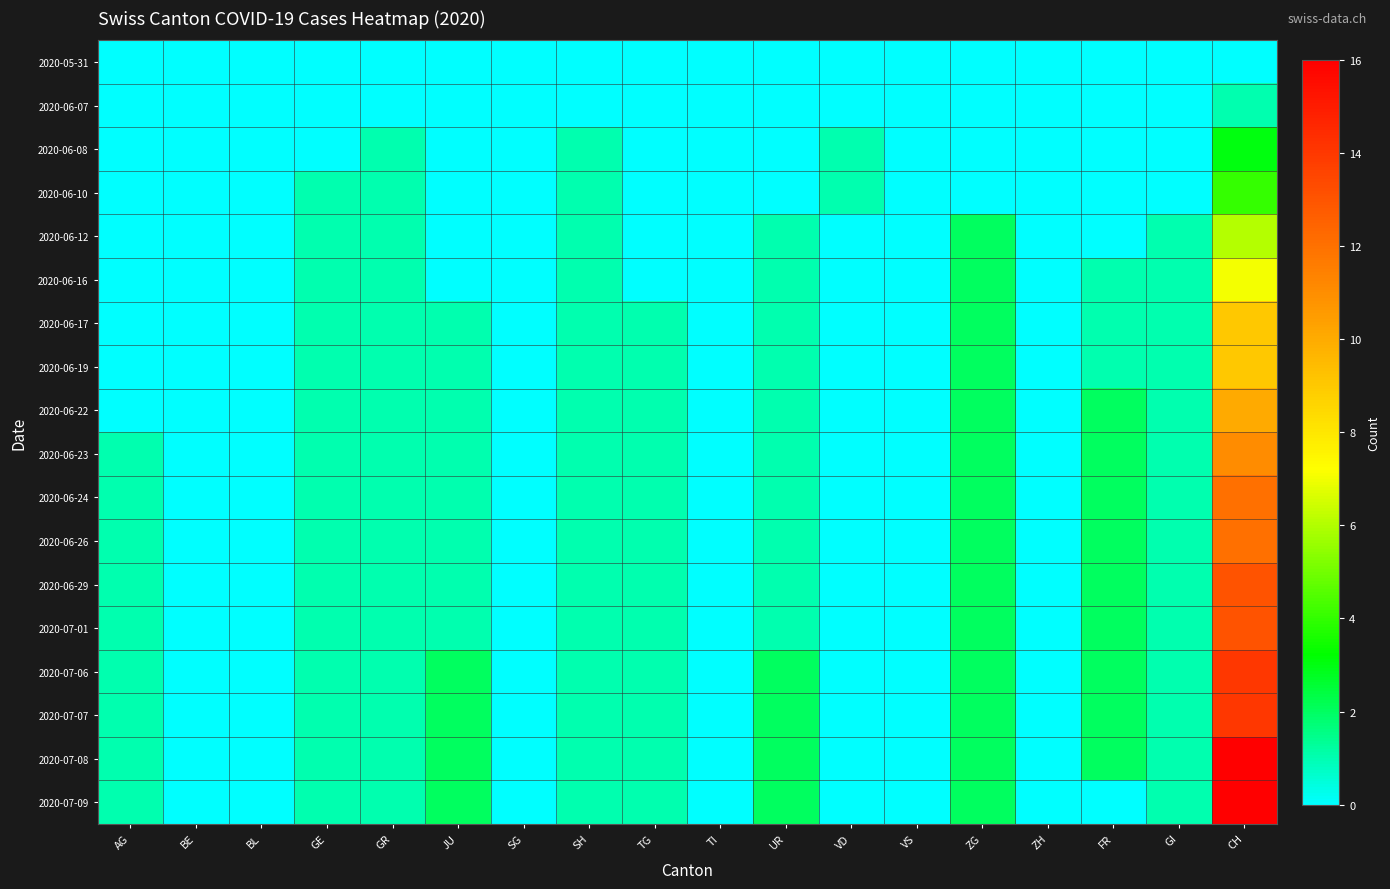

Reading left to right, transcribe all the data shown in this chart.

2020-05-31: AG=0	BE=0	BL=0	GE=0	GR=0	JU=0	SG=0	SH=0	TG=0	TI=0	UR=0	VD=0	VS=0	ZG=0	ZH=0	FR=0	GI=0	CH=0
2020-06-07: AG=0	BE=0	BL=0	GE=0	GR=0	JU=0	SG=0	SH=0	TG=0	TI=0	UR=0	VD=0	VS=0	ZG=0	ZH=0	FR=0	GI=0	CH=1
2020-06-08: AG=0	BE=0	BL=0	GE=0	GR=1	JU=0	SG=0	SH=1	TG=0	TI=0	UR=0	VD=1	VS=0	ZG=0	ZH=0	FR=0	GI=0	CH=3
2020-06-10: AG=0	BE=0	BL=0	GE=1	GR=1	JU=0	SG=0	SH=1	TG=0	TI=0	UR=0	VD=1	VS=0	ZG=0	ZH=0	FR=0	GI=0	CH=4
2020-06-12: AG=0	BE=0	BL=0	GE=1	GR=1	JU=0	SG=0	SH=1	TG=0	TI=0	UR=1	VD=0	VS=0	ZG=2	ZH=0	FR=0	GI=1	CH=6
2020-06-16: AG=0	BE=0	BL=0	GE=1	GR=1	JU=0	SG=0	SH=1	TG=0	TI=0	UR=1	VD=0	VS=0	ZG=2	ZH=0	FR=1	GI=1	CH=7
2020-06-17: AG=0	BE=0	BL=0	GE=1	GR=1	JU=1	SG=0	SH=1	TG=1	TI=0	UR=1	VD=0	VS=0	ZG=2	ZH=0	FR=1	GI=1	CH=9
2020-06-19: AG=0	BE=0	BL=0	GE=1	GR=1	JU=1	SG=0	SH=1	TG=1	TI=0	UR=1	VD=0	VS=0	ZG=2	ZH=0	FR=1	GI=1	CH=9
2020-06-22: AG=0	BE=0	BL=0	GE=1	GR=1	JU=1	SG=0	SH=1	TG=1	TI=0	UR=1	VD=0	VS=0	ZG=2	ZH=0	FR=2	GI=1	CH=10
2020-06-23: AG=1	BE=0	BL=0	GE=1	GR=1	JU=1	SG=0	SH=1	TG=1	TI=0	UR=1	VD=0	VS=0	ZG=2	ZH=0	FR=2	GI=1	CH=11
2020-06-24: AG=1	BE=0	BL=0	GE=1	GR=1	JU=1	SG=0	SH=1	TG=1	TI=0	UR=1	VD=0	VS=0	ZG=2	ZH=0	FR=2	GI=1	CH=12
2020-06-26: AG=1	BE=0	BL=0	GE=1	GR=1	JU=1	SG=0	SH=1	TG=1	TI=0	UR=1	VD=0	VS=0	ZG=2	ZH=0	FR=2	GI=1	CH=12
2020-06-29: AG=1	BE=0	BL=0	GE=1	GR=1	JU=1	SG=0	SH=1	TG=1	TI=0	UR=1	VD=0	VS=0	ZG=2	ZH=0	FR=2	GI=1	CH=13
2020-07-01: AG=1	BE=0	BL=0	GE=1	GR=1	JU=1	SG=0	SH=1	TG=1	TI=0	UR=1	VD=0	VS=0	ZG=2	ZH=0	FR=2	GI=1	CH=13
2020-07-06: AG=1	BE=0	BL=0	GE=1	GR=1	JU=2	SG=0	SH=1	TG=1	TI=0	UR=2	VD=0	VS=0	ZG=2	ZH=0	FR=2	GI=1	CH=14
2020-07-07: AG=1	BE=0	BL=0	GE=1	GR=1	JU=2	SG=0	SH=1	TG=1	TI=0	UR=2	VD=0	VS=0	ZG=2	ZH=0	FR=2	GI=1	CH=14
2020-07-08: AG=1	BE=0	BL=0	GE=1	GR=1	JU=2	SG=0	SH=1	TG=1	TI=0	UR=2	VD=0	VS=0	ZG=2	ZH=0	FR=2	GI=1	CH=16
2020-07-09: AG=1	BE=0	BL=0	GE=1	GR=1	JU=2	SG=0	SH=1	TG=1	TI=0	UR=2	VD=0	VS=0	ZG=2	ZH=0	FR=0	GI=1	CH=16